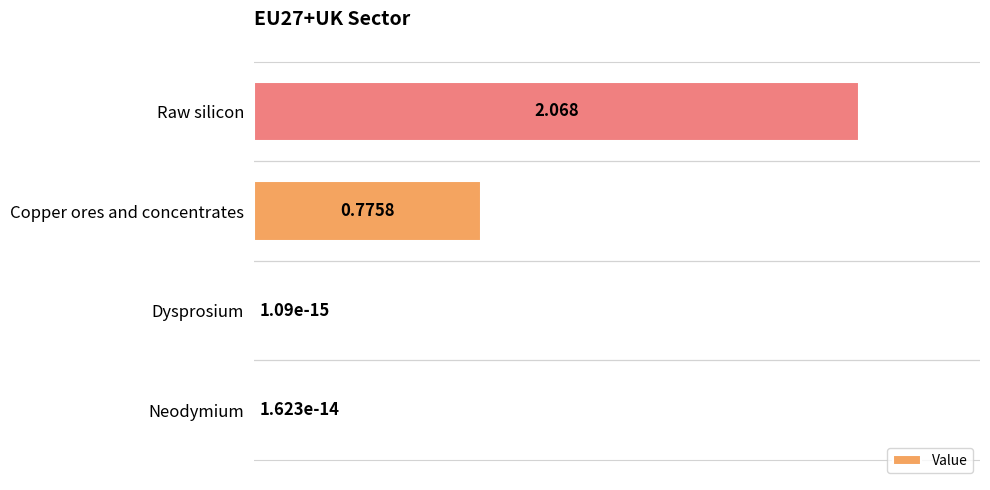

Where is the data nearest to the value 1?

Copper ores and concentrates